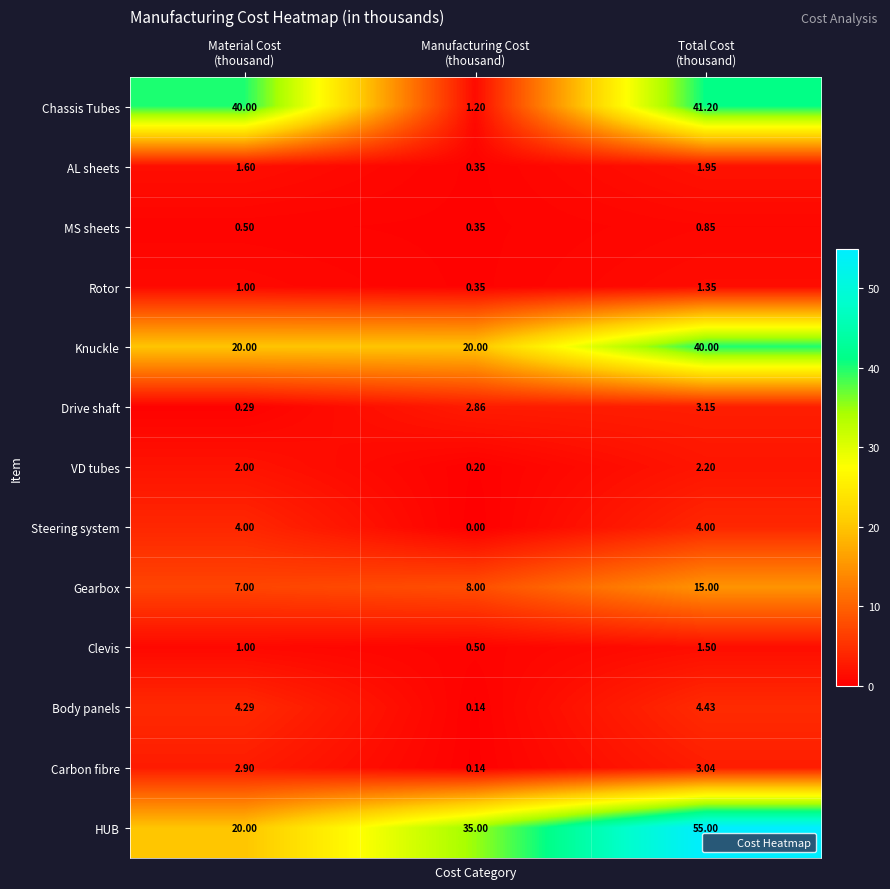

Which series has the widest spread of values?

Chassis Tubes